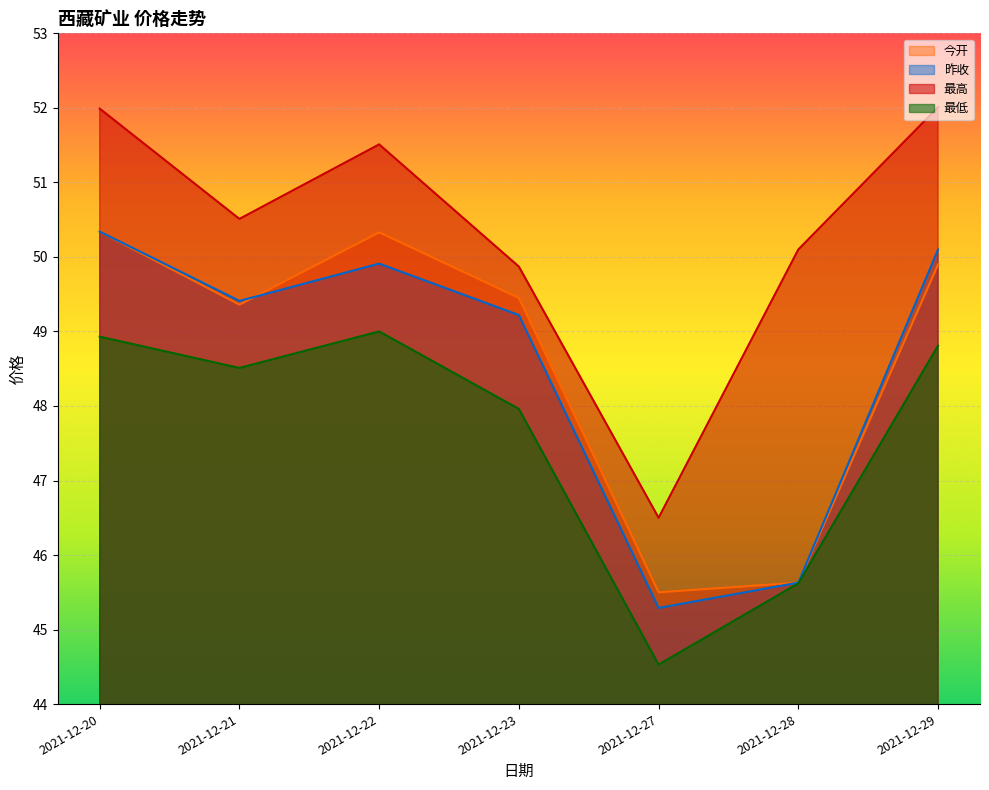

True or false: 昨收 has a value of 49.4 at 2021-12-21.

True